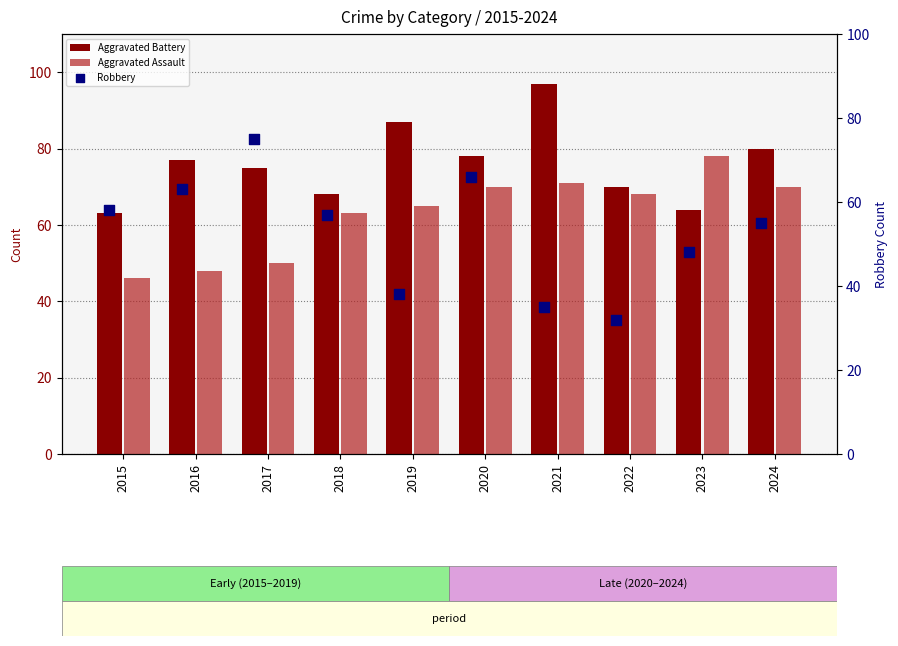

Is the value of Aggravated Battery at 2018 greater than the value of Aggravated Assault at 2019?

Yes